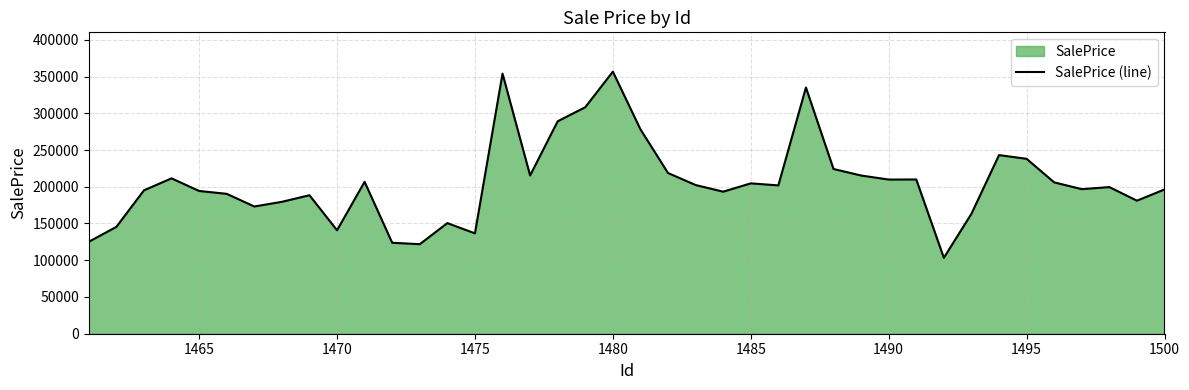

Does the chart have visible grid lines?

Yes